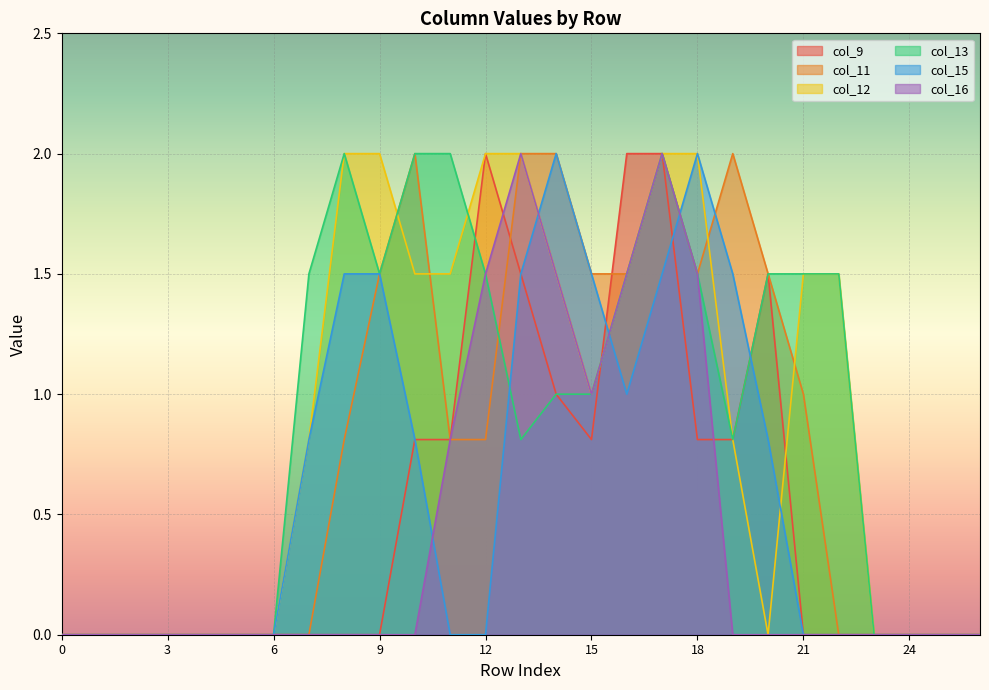

The col_9 series shows 0.6 at 24. True or false?

False